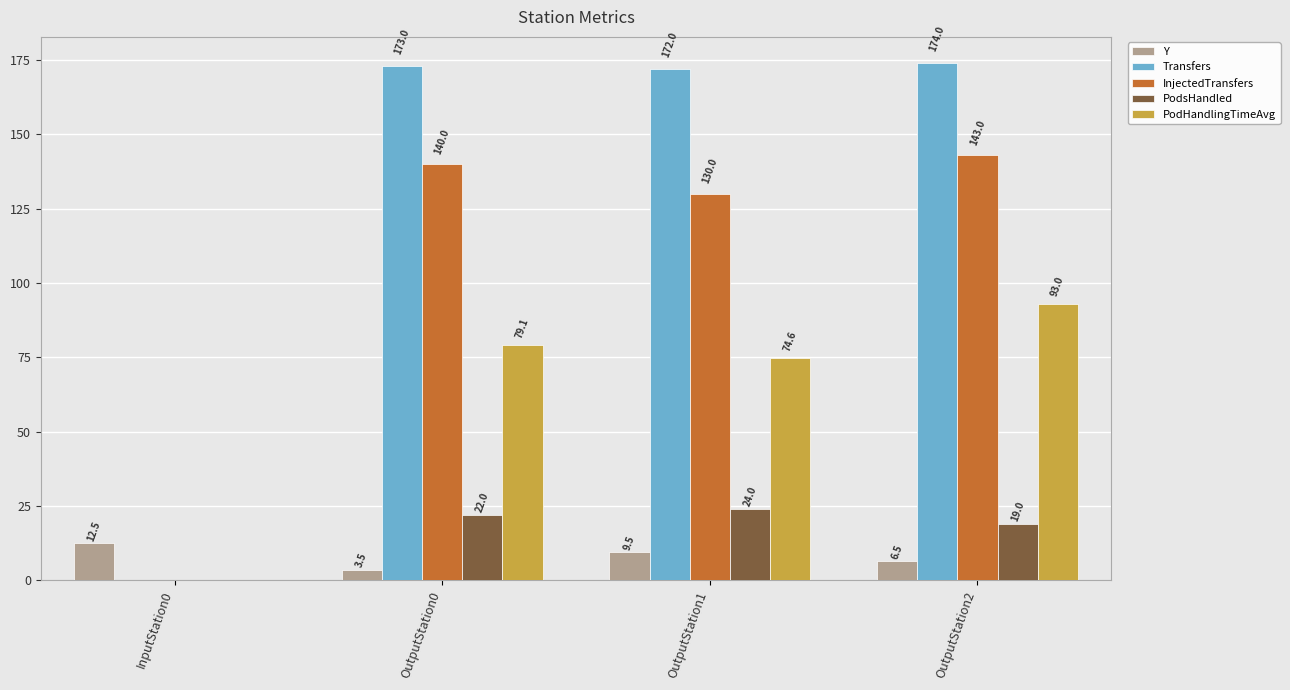

Reading left to right, extract all data points from this chart.

Y: InputStation0=12.5	OutputStation0=3.5	OutputStation1=9.5	OutputStation2=6.5
Transfers: InputStation0=0.0	OutputStation0=173.0	OutputStation1=172.0	OutputStation2=174.0
InjectedTransfers: InputStation0=0.0	OutputStation0=140.0	OutputStation1=130.0	OutputStation2=143.0
PodsHandled: InputStation0=0.0	OutputStation0=22.0	OutputStation1=24.0	OutputStation2=19.0
PodHandlingTimeAvg: InputStation0=0.0	OutputStation0=79.1	OutputStation1=74.6	OutputStation2=93.0